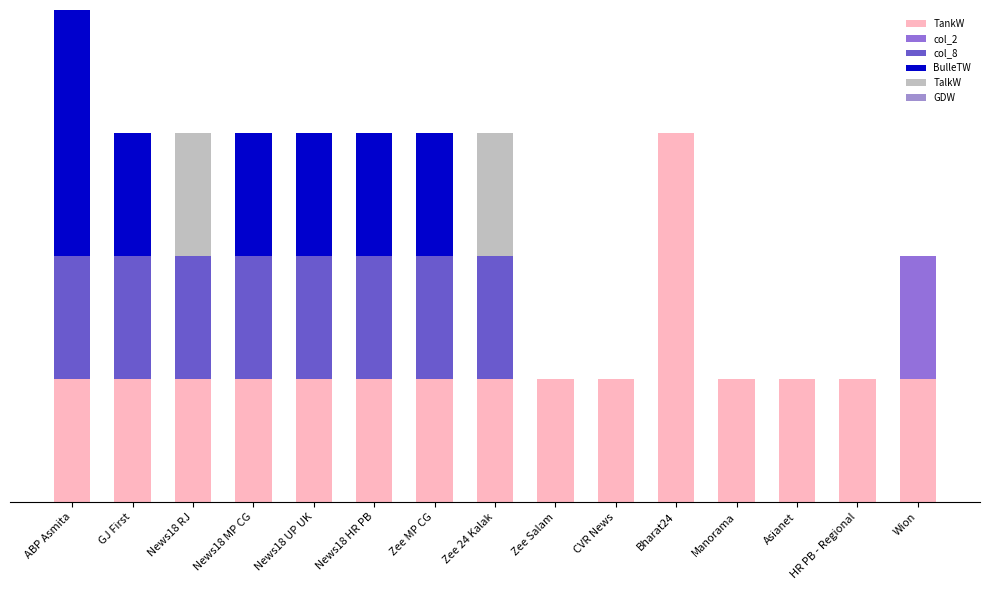

Are the bars grouped side by side (vs. stacked)?

No